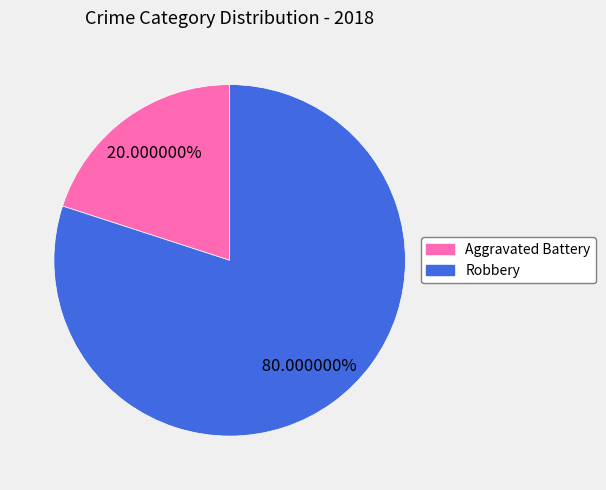

Which slice represents more than half of the pie?

Robbery